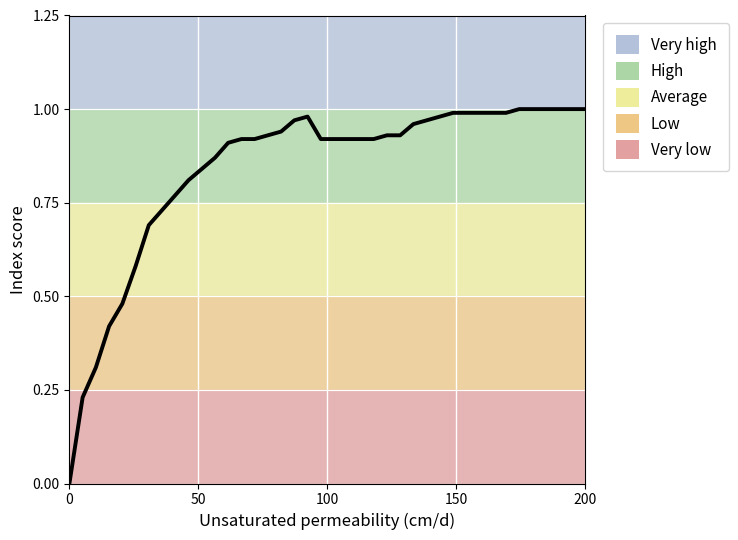

True or false: the data has more than 0 interior local peaks.

True